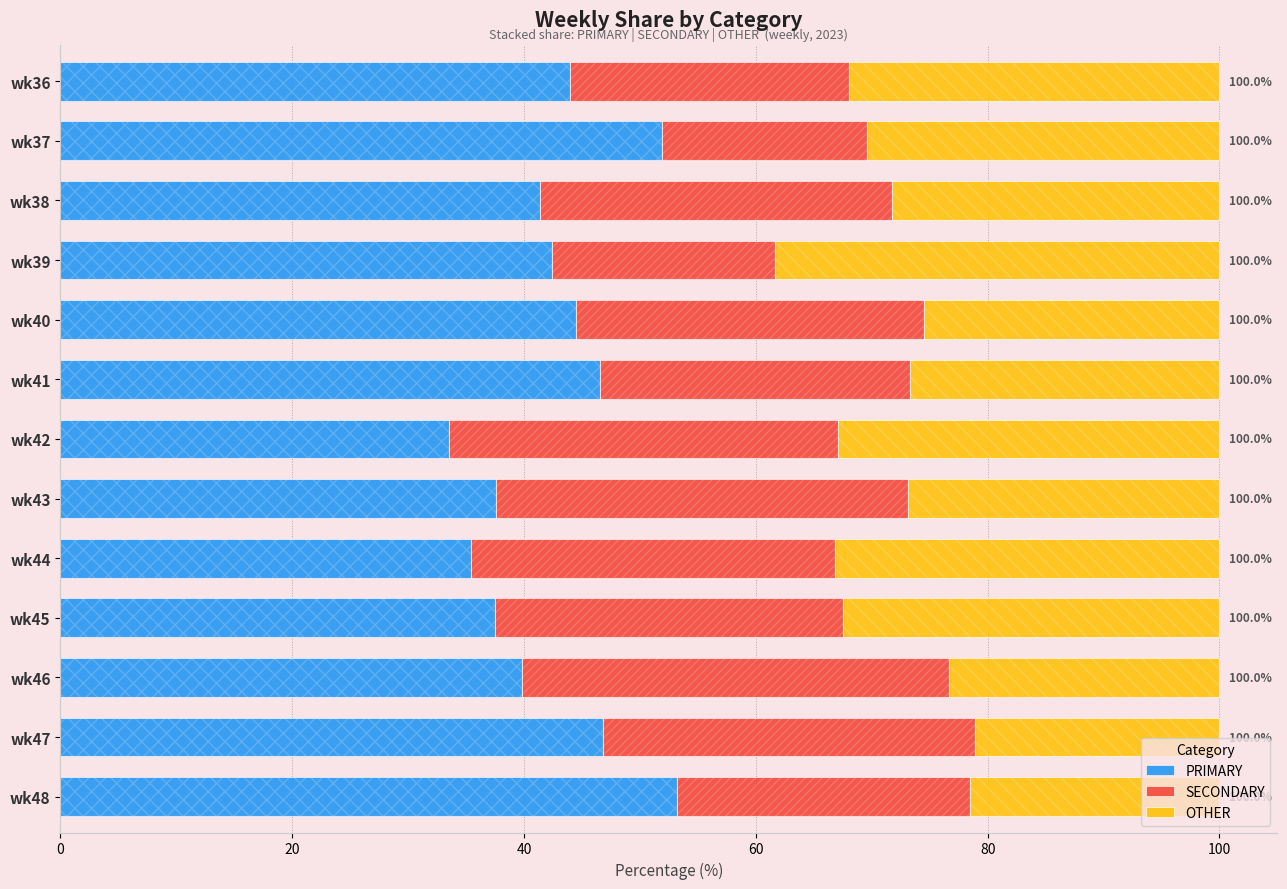

Which series changed the most between wk44 and wk45?

PRIMARY